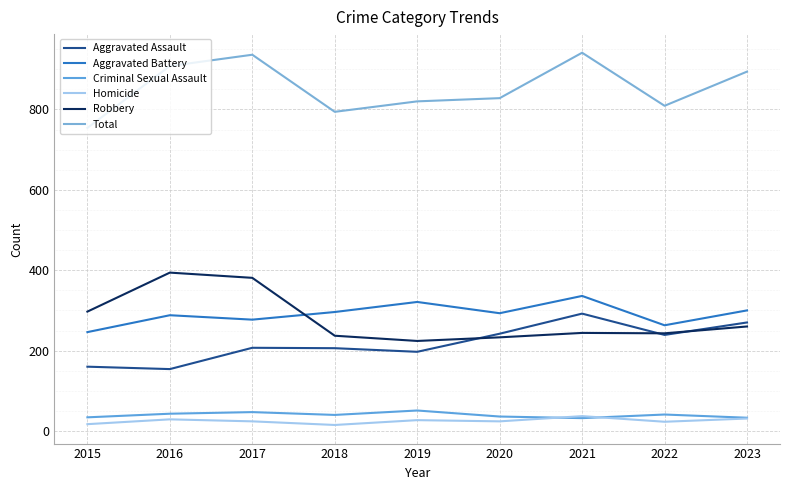

Which series has the largest total across all categories?

Total